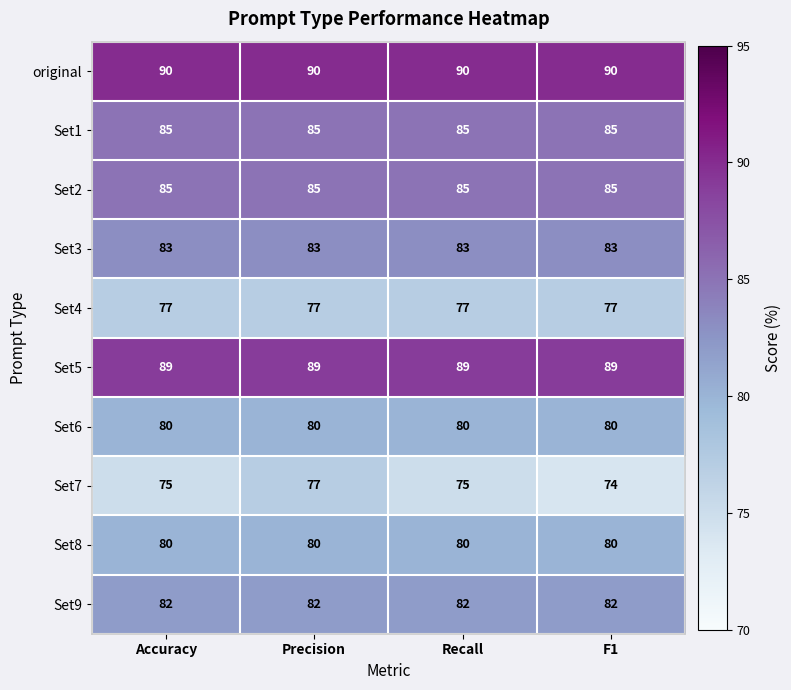

Is it true that Set9 equals 82 at Accuracy?

True